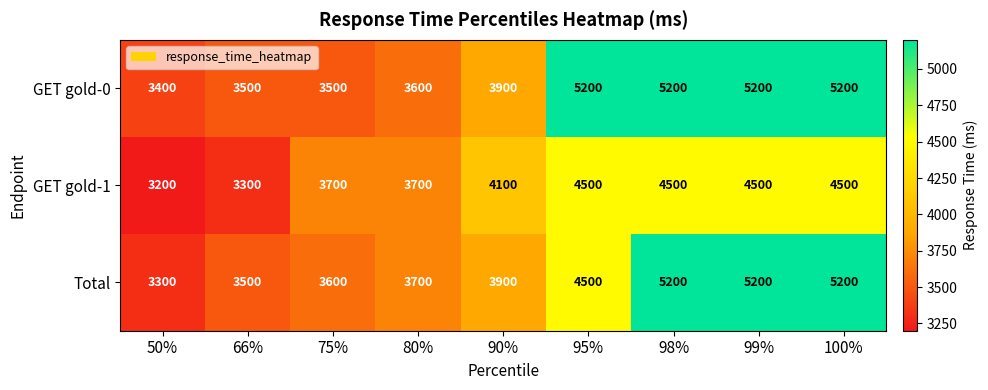

Which series changed the most between 50% and 95%?

GET gold-0